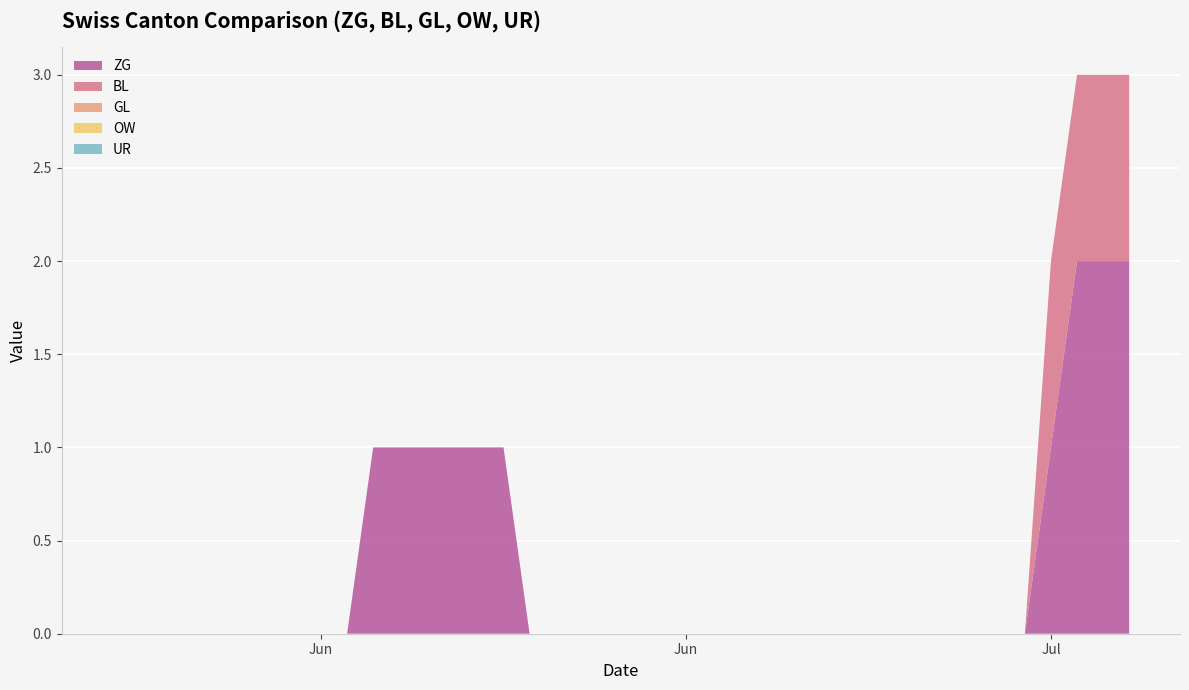

Reading right to left, extract all data points from this chart.

ZG: 2	2	2	1	0	0	0	0	0	0	0	0	0	0	0	0	0	0	0	0	0	0	0	0	1	1	1	1	1	1	0	0	0	0	0	0	0	0	0	0
BL: 1	1	1	1	0	0	0	0	0	0	0	0	0	0	0	0	0	0	0	0	0	0	0	0	0	0	0	0	0	0	0	0	0	0	0	0	0	0	0	0
GL: 0	0	0	0	0	0	0	0	0	0	0	0	0	0	0	0	0	0	0	0	0	0	0	0	0	0	0	0	0	0	0	0	0	0	0	0	0	0	0	0
OW: 0	0	0	0	0	0	0	0	0	0	0	0	0	0	0	0	0	0	0	0	0	0	0	0	0	0	0	0	0	0	0	0	0	0	0	0	0	0	0	0
UR: 0	0	0	0	0	0	0	0	0	0	0	0	0	0	0	0	0	0	0	0	0	0	0	0	0	0	0	0	0	0	0	0	0	0	0	0	0	0	0	0